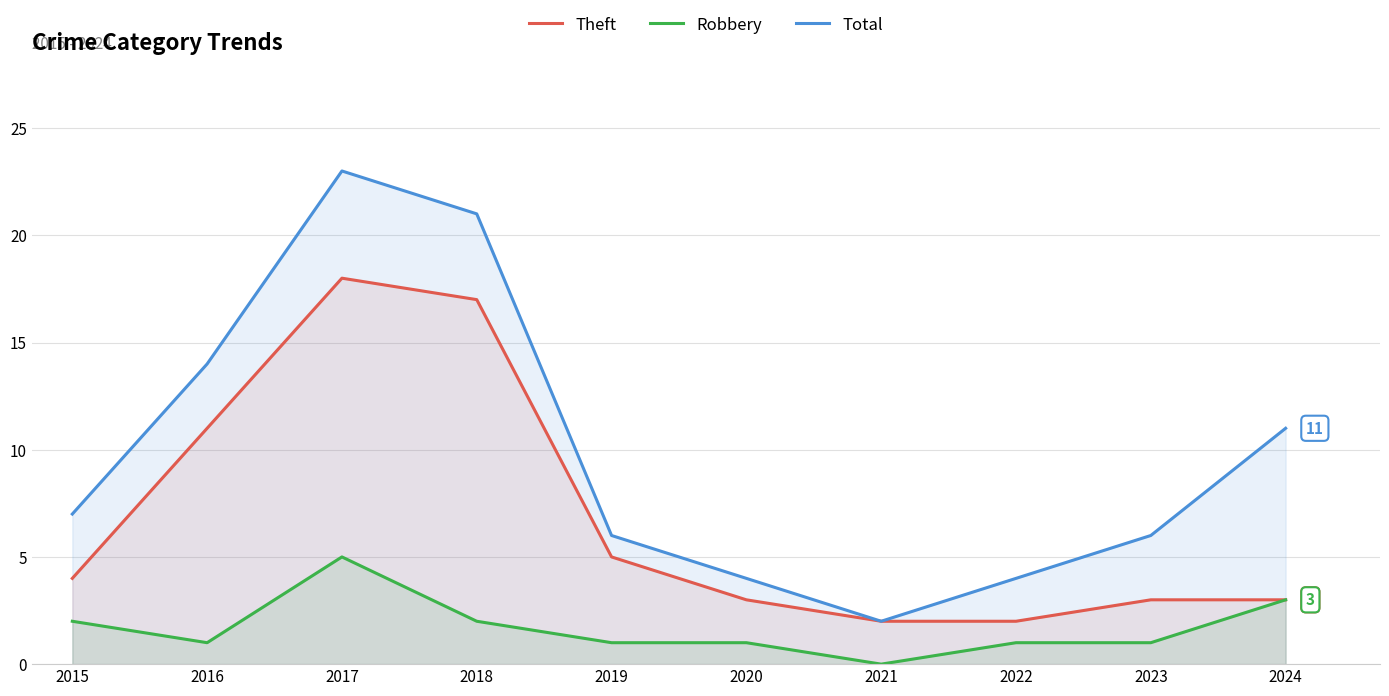

Rank the series by their maximum value, from lowest to highest.

Robbery, Theft, Total